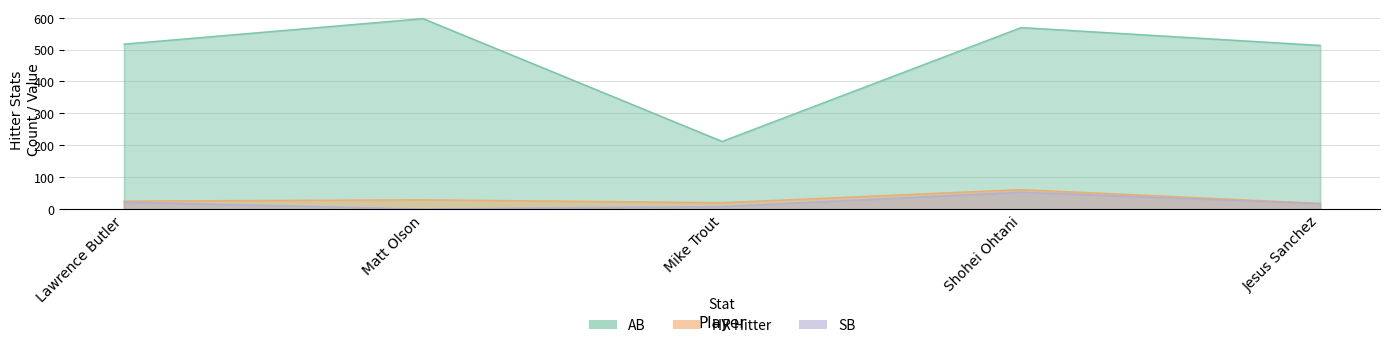

Rank the categories by SB value from highest to lowest.

Shohei Ohtani, Lawrence Butler, Jesus Sanchez, Mike Trout, Matt Olson